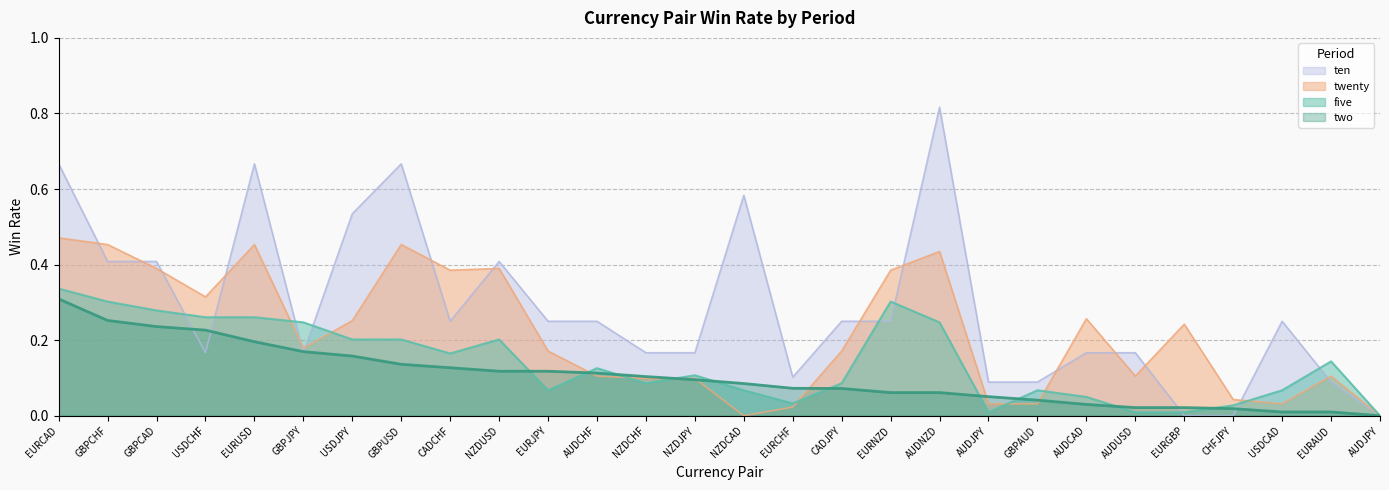

Read the five value at CADJPY.

0.1